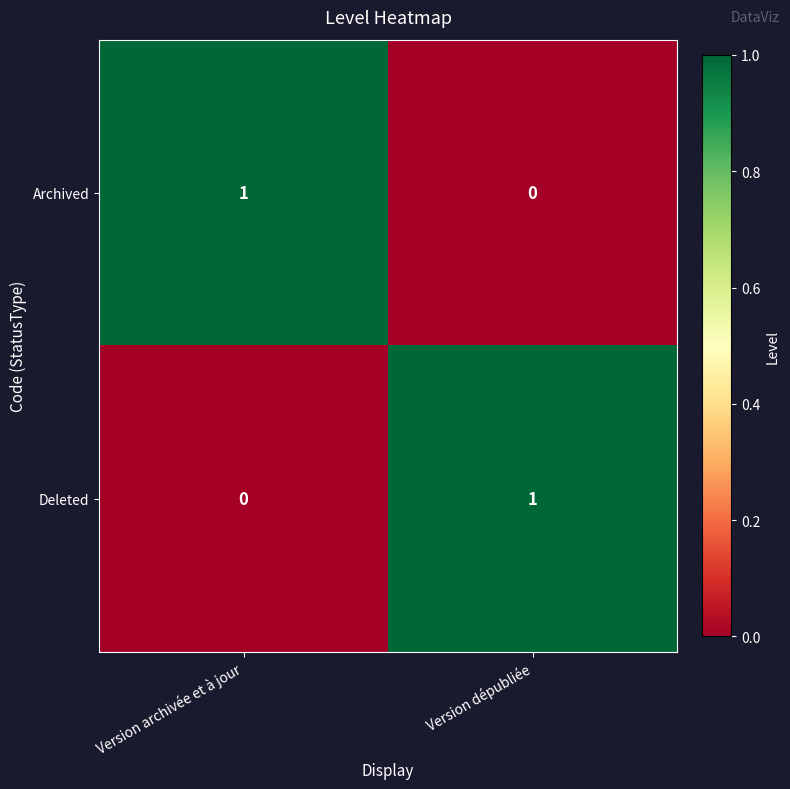

Reading left to right, what are all the values shown in this chart?

Archived: Version archivée et à jour=1	Version dépubliée=0
Deleted: Version archivée et à jour=0	Version dépubliée=1